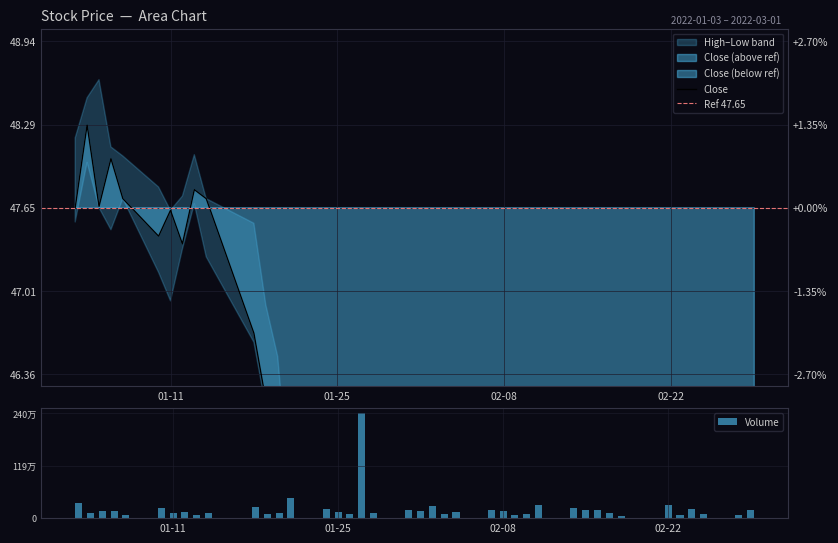

How many data points in Close are above 45?

23